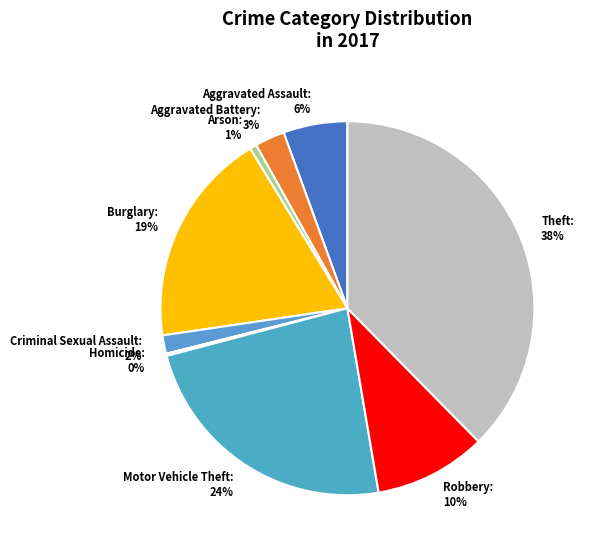

To the nearest percent, what percentage of the pie is Arson?

1%